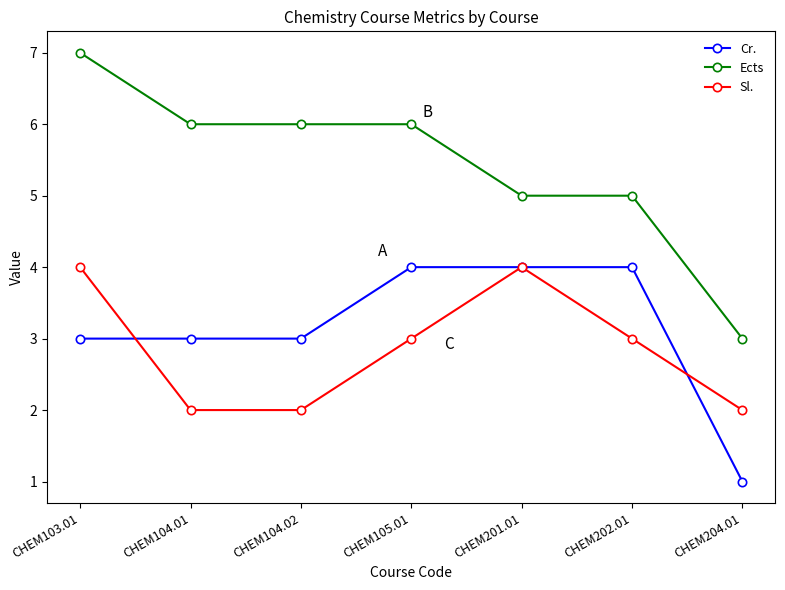

Rank the series at CHEM104.01 from highest to lowest value.

Ects, Cr., Sl.